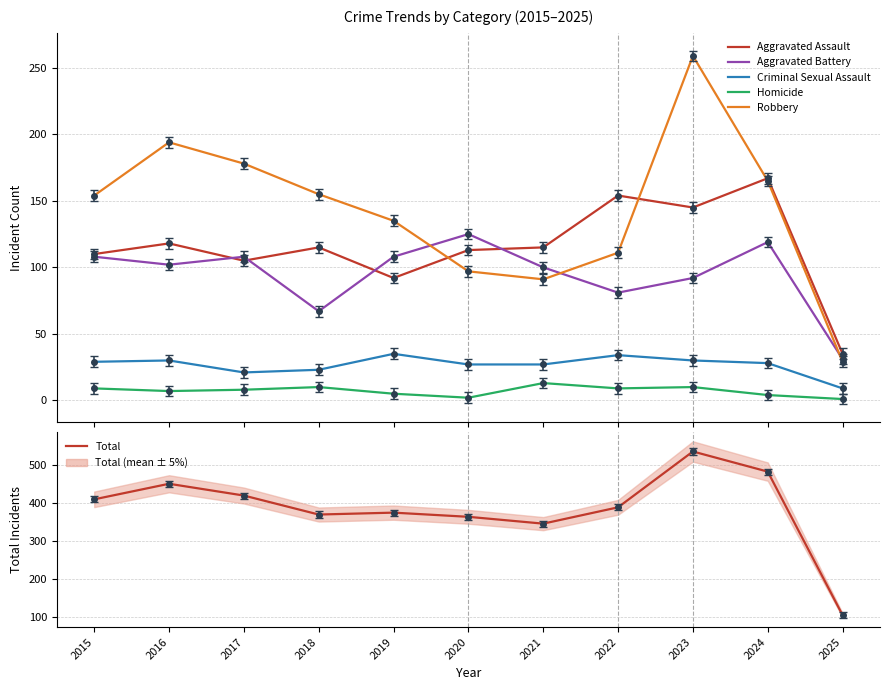

True or false: Homicide and Robbery intersect in this chart.

False